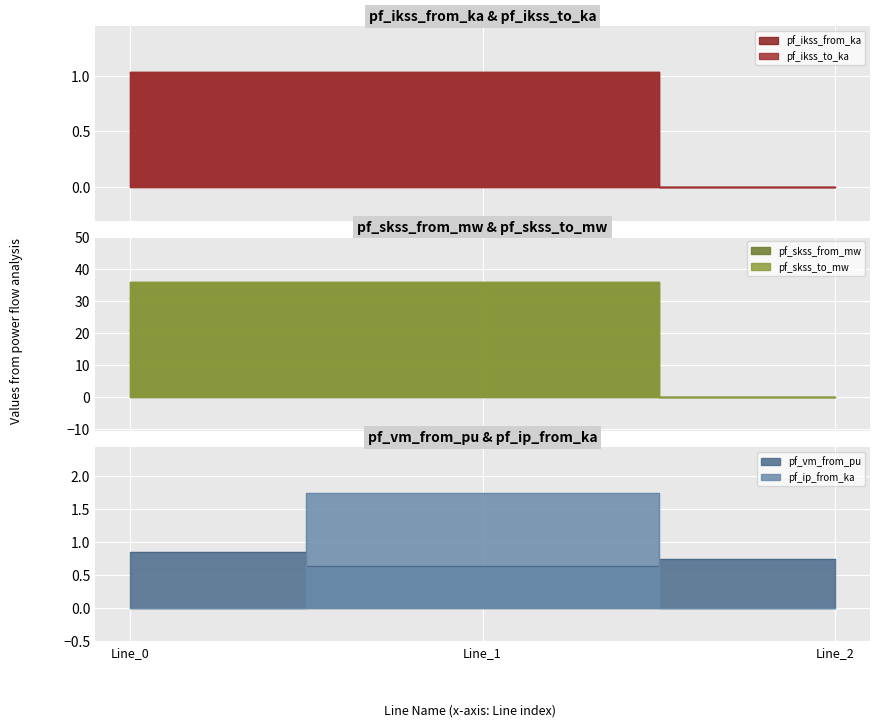

What is the value of the pf_skss_from_mw point at the 1st from the left?

35.9